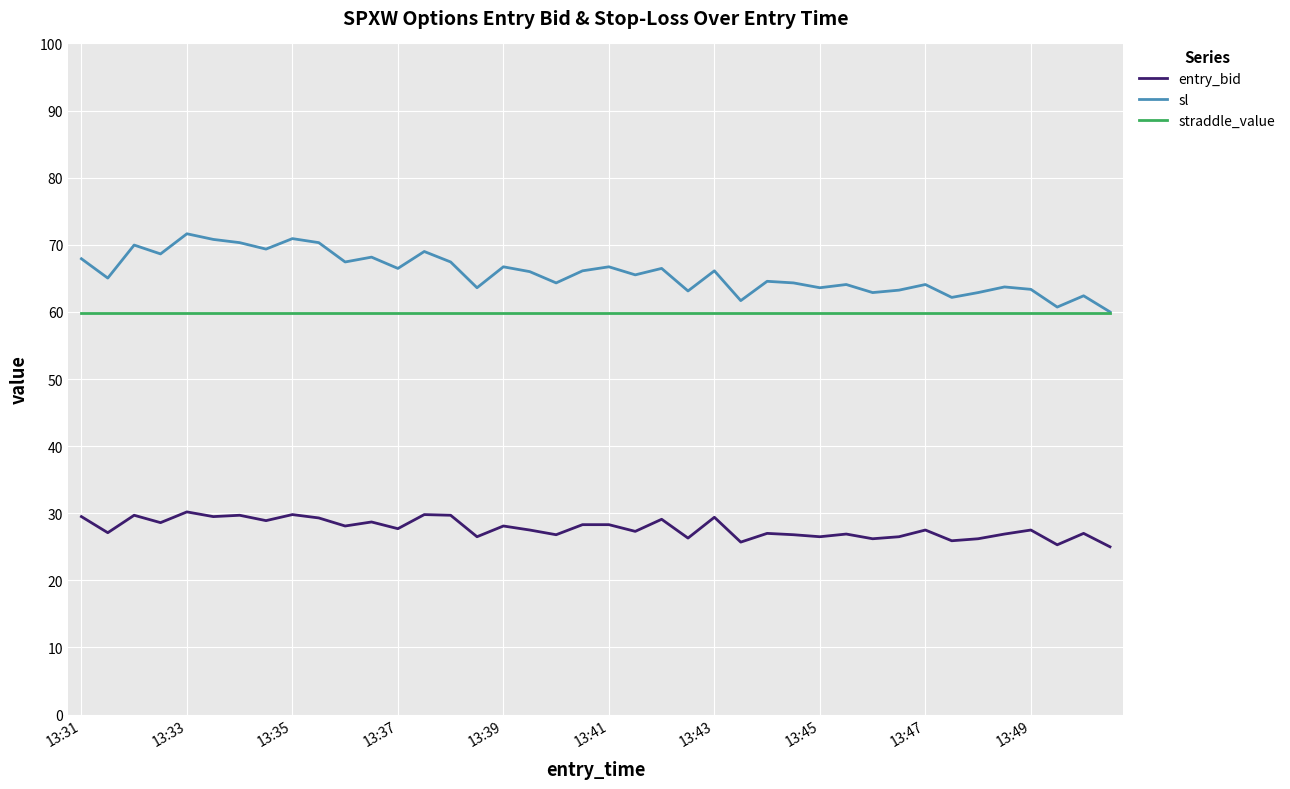

True or false: entry_bid and straddle_value cross at least once.

False